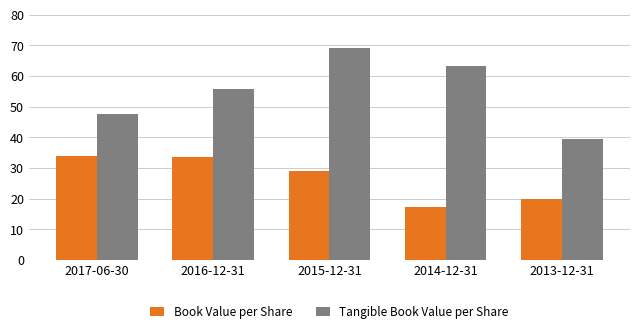

What value does the Book Value per Share series have at 2015-12-31?

29.0